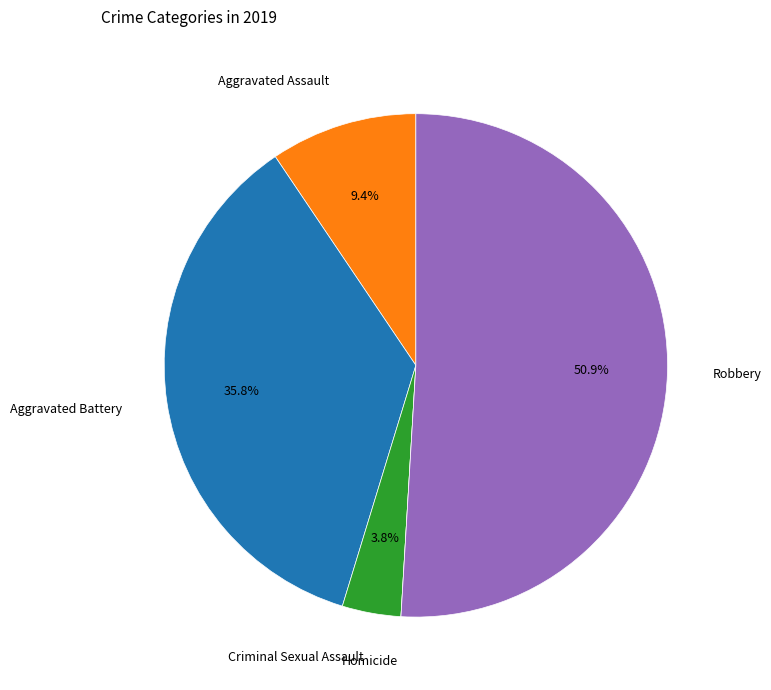

To the nearest percent, what percentage of the pie is Aggravated Assault?

9%